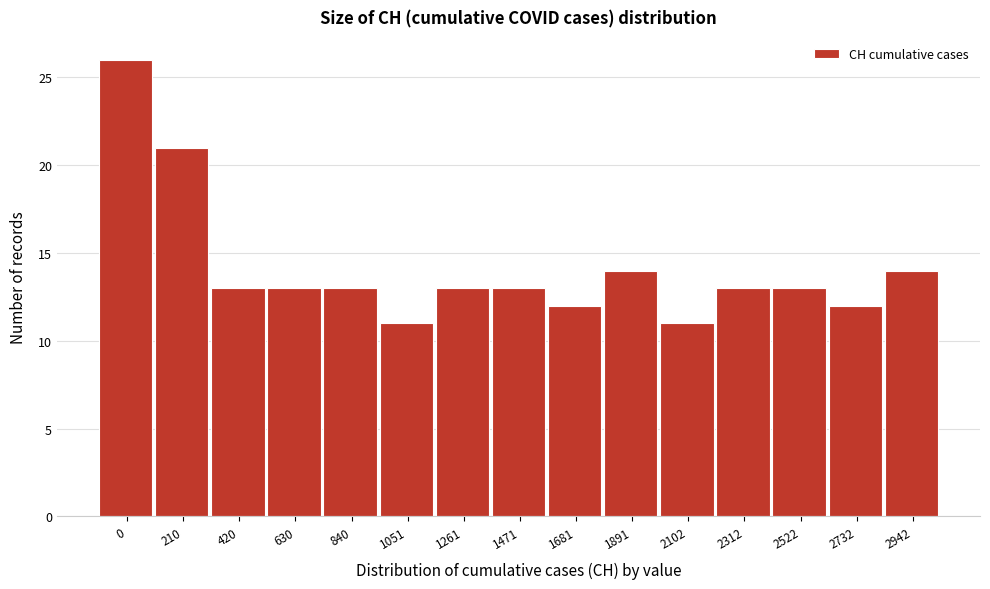

Reading left to right, extract all data points from this chart.

0=26	210=21	420=13	630=13	840=13	1051=11	1261=13	1471=13	1681=12	1891=14	2102=11	2312=13	2522=13	2732=12	2942=14